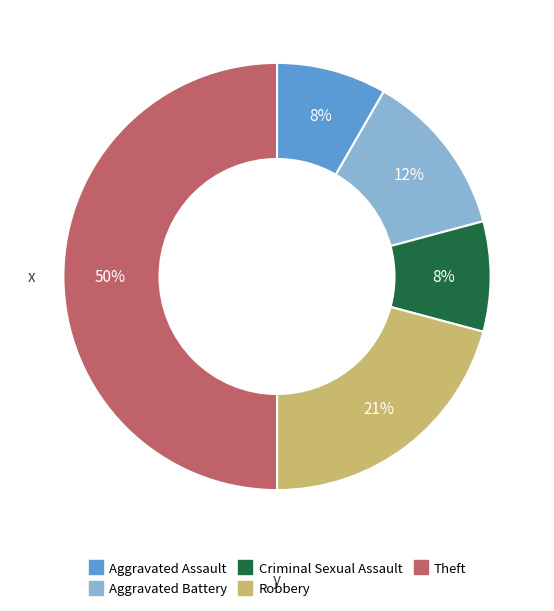

The Robbery slice represents 21% of the pie. True or false?

True